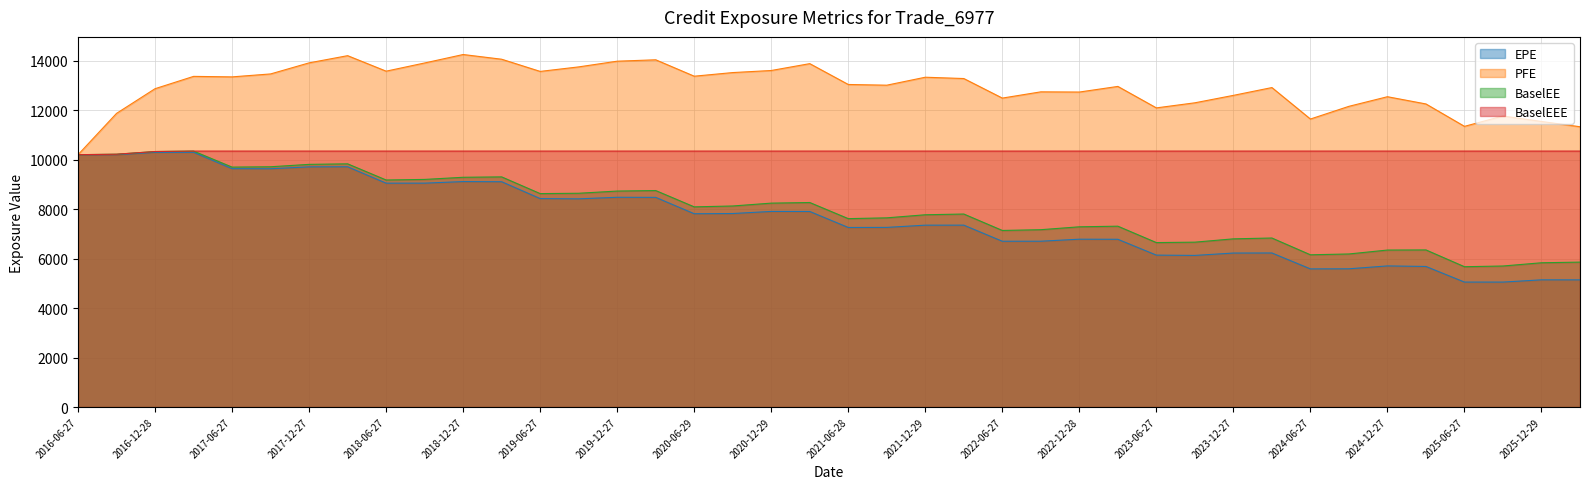

Which has a higher value, 2018-03-27 or 2023-06-27?

2018-03-27